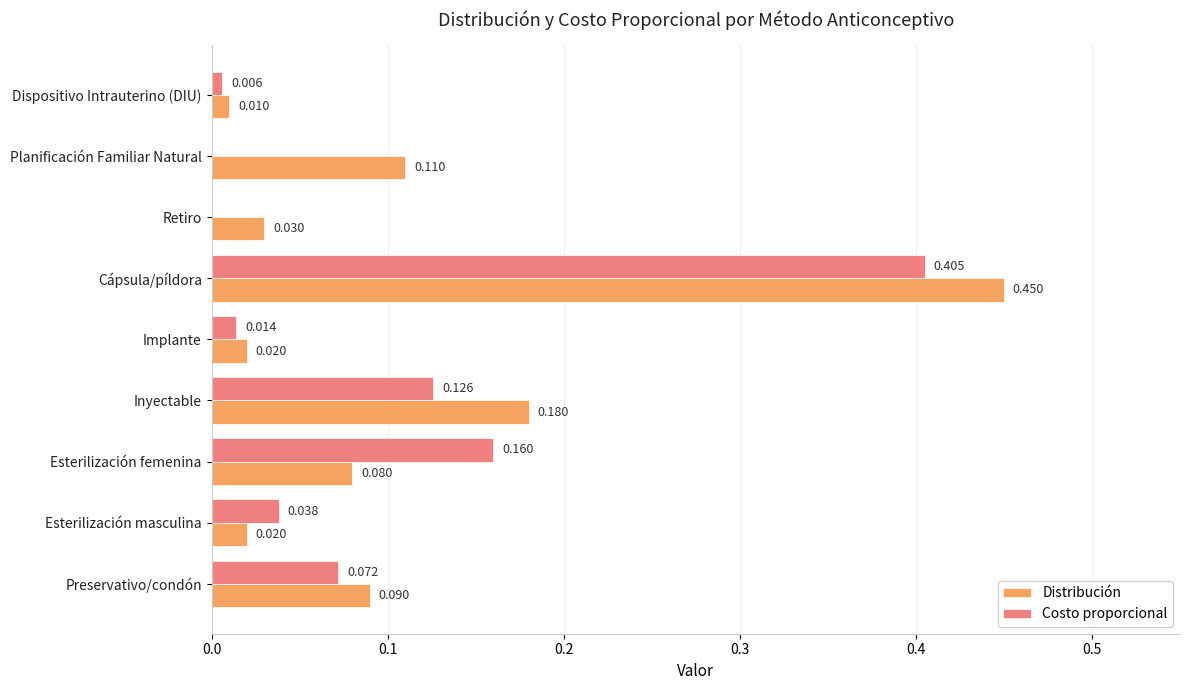

At which label does Distribución reach its peak?

Cápsula/píldora